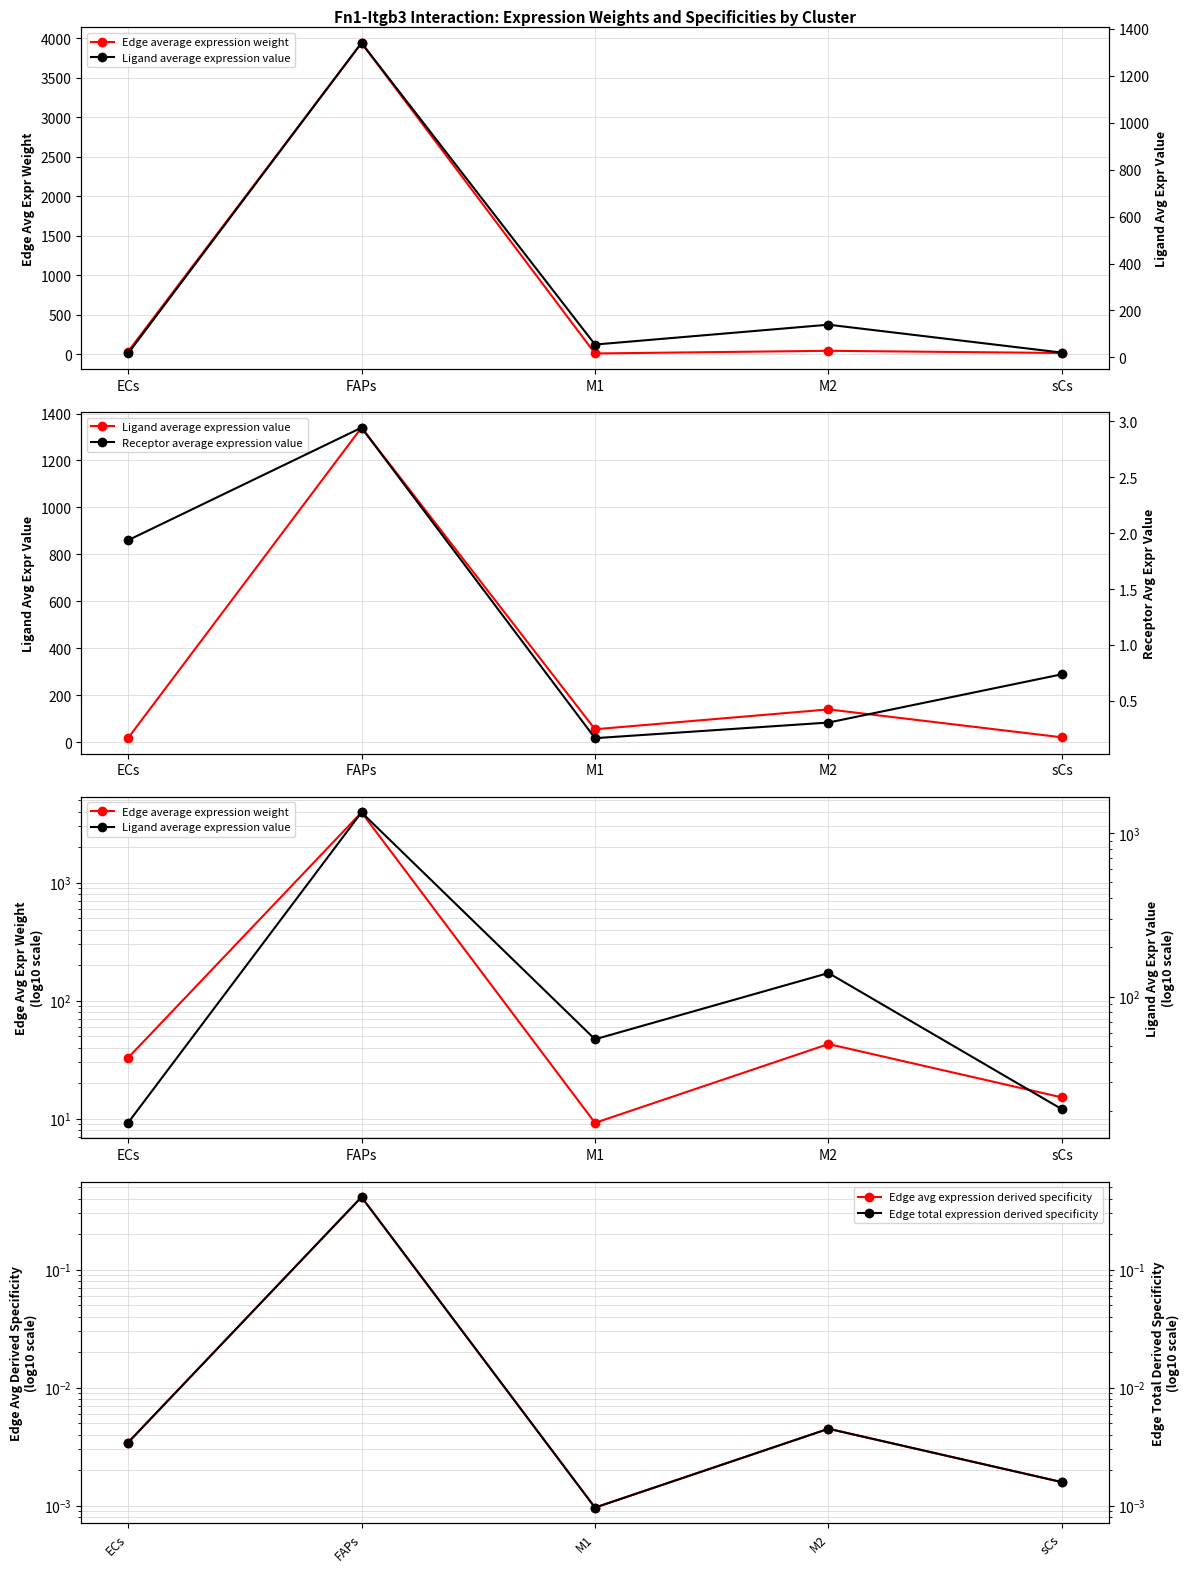

What are all the series names shown in the legend?

Edge average expression weight, Ligand average expression value, Edge avg expression derived specificity, Receptor average expression value, Edge total expression derived specificity